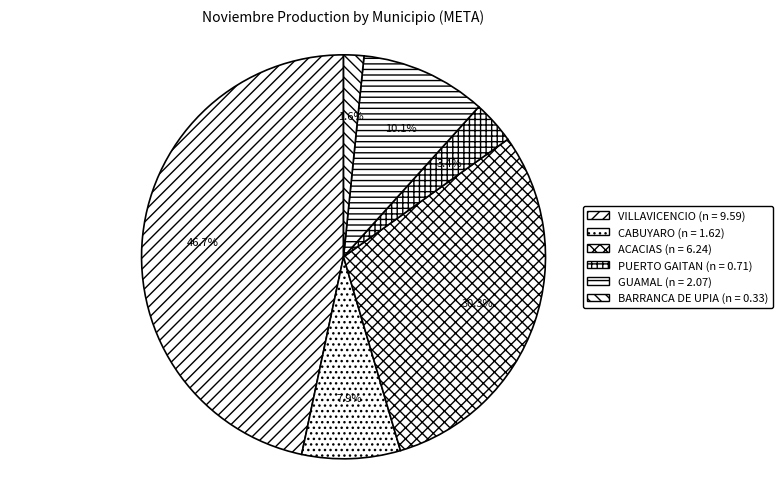

What percentage is the BARRANCA DE UPIA slice, to the nearest percent?

2%